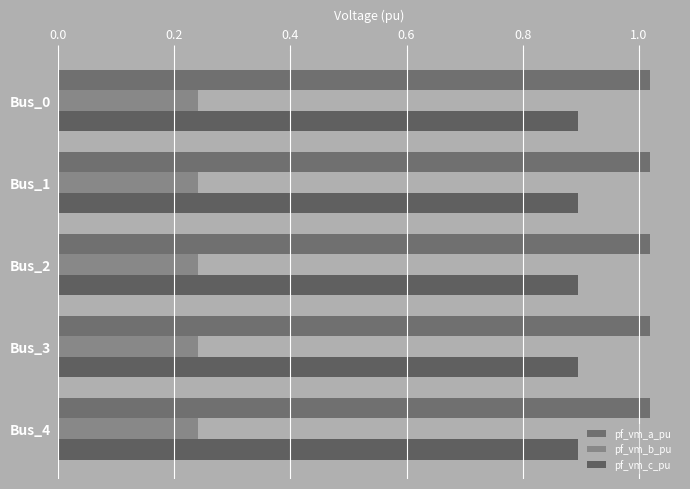

What is the difference between the highest and lowest values at Bus_0?

0.8